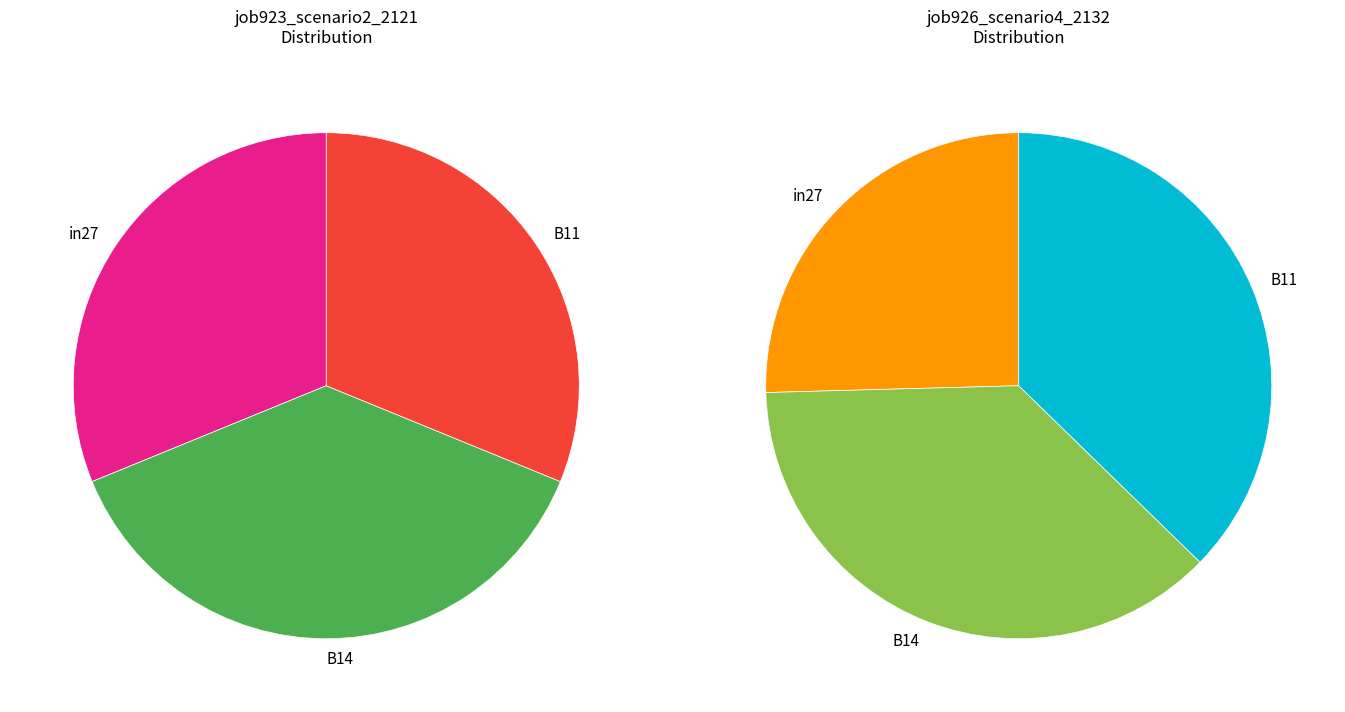

Which category has the smallest portion of the pie?

in27